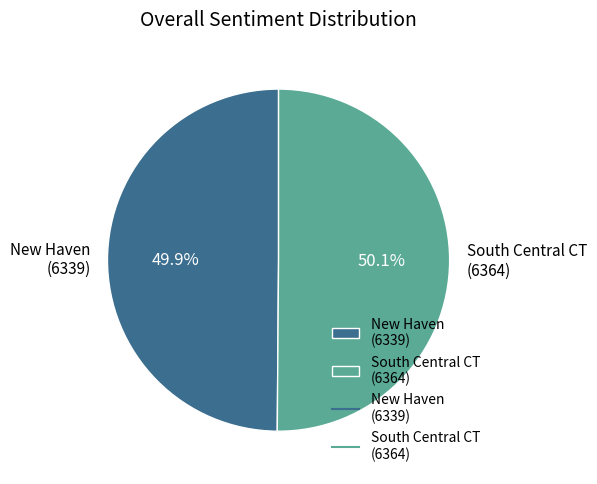

Do South Central CT (6364) and New Haven (6339) together represent more than half of the pie?

Yes